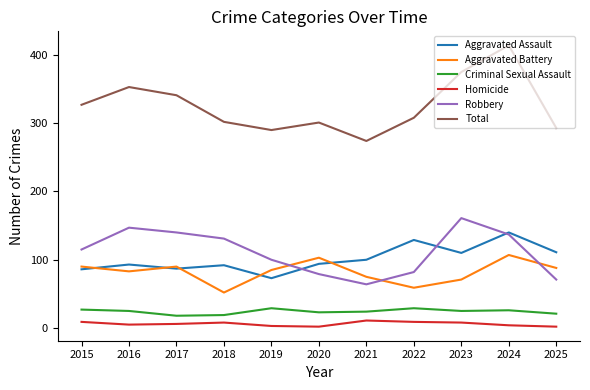

Is the value of Criminal Sexual Assault at 2025 greater than the value of Aggravated Assault at 2018?

No